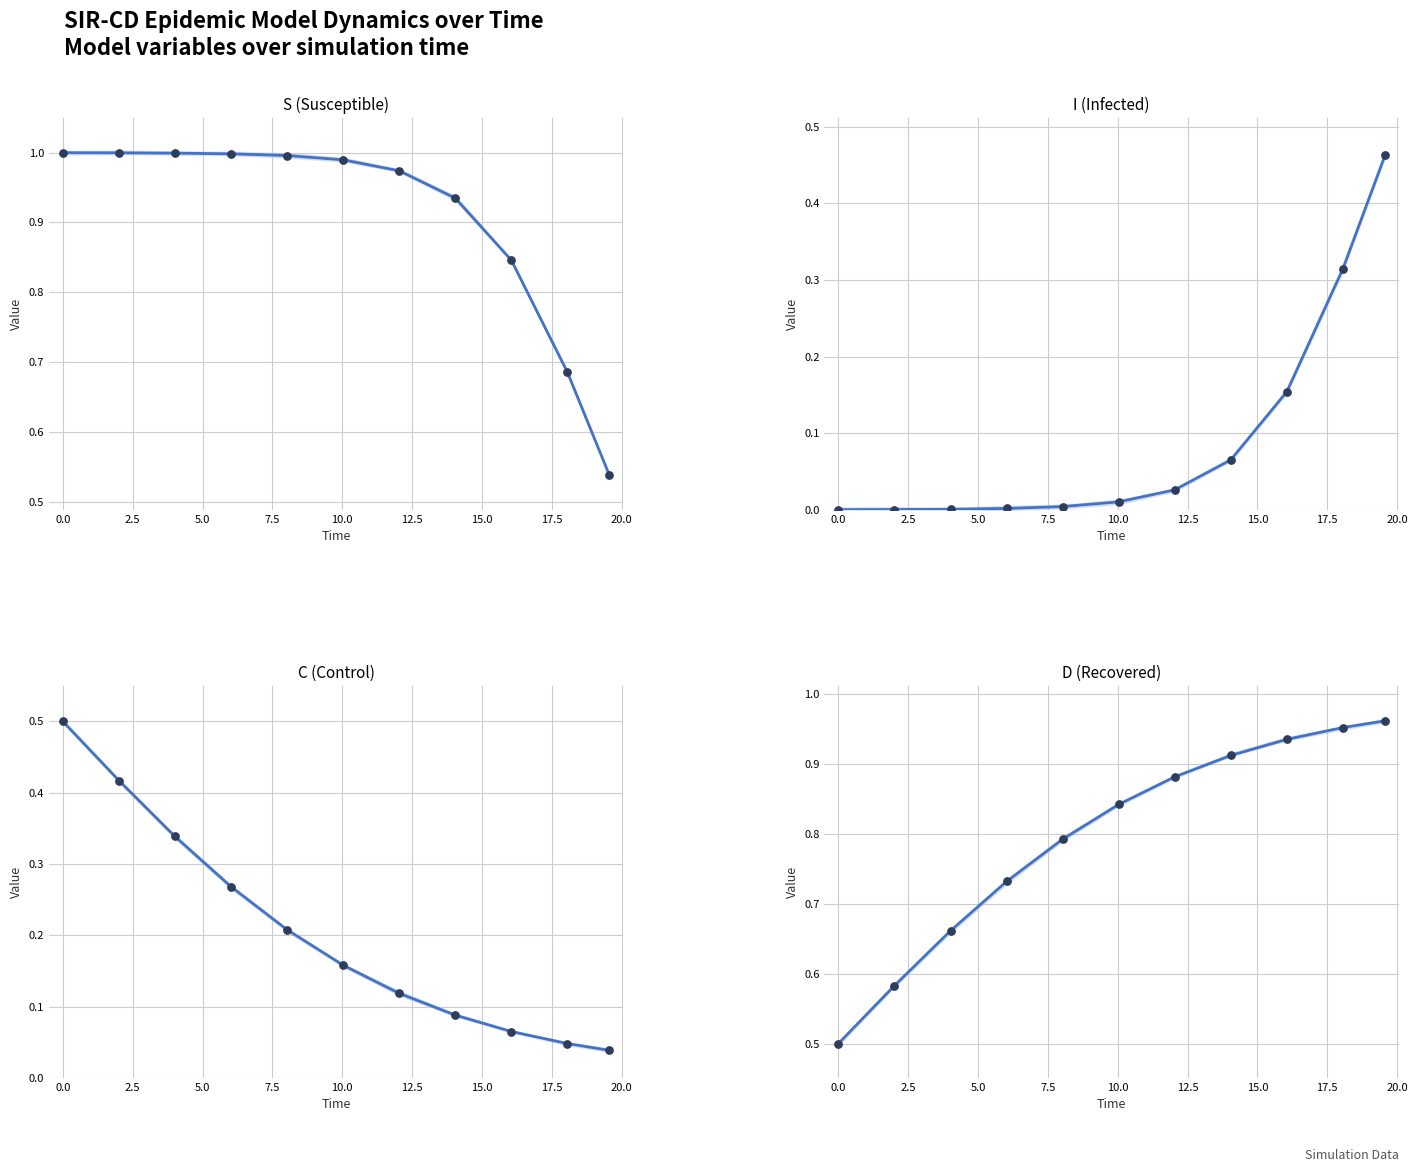

What are all the series names shown in the legend?

S (Susceptible), I (Infected), C (Control), D (Recovered)